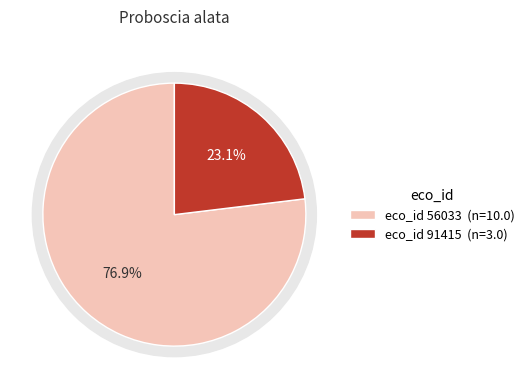

Which slice is the largest?

56033